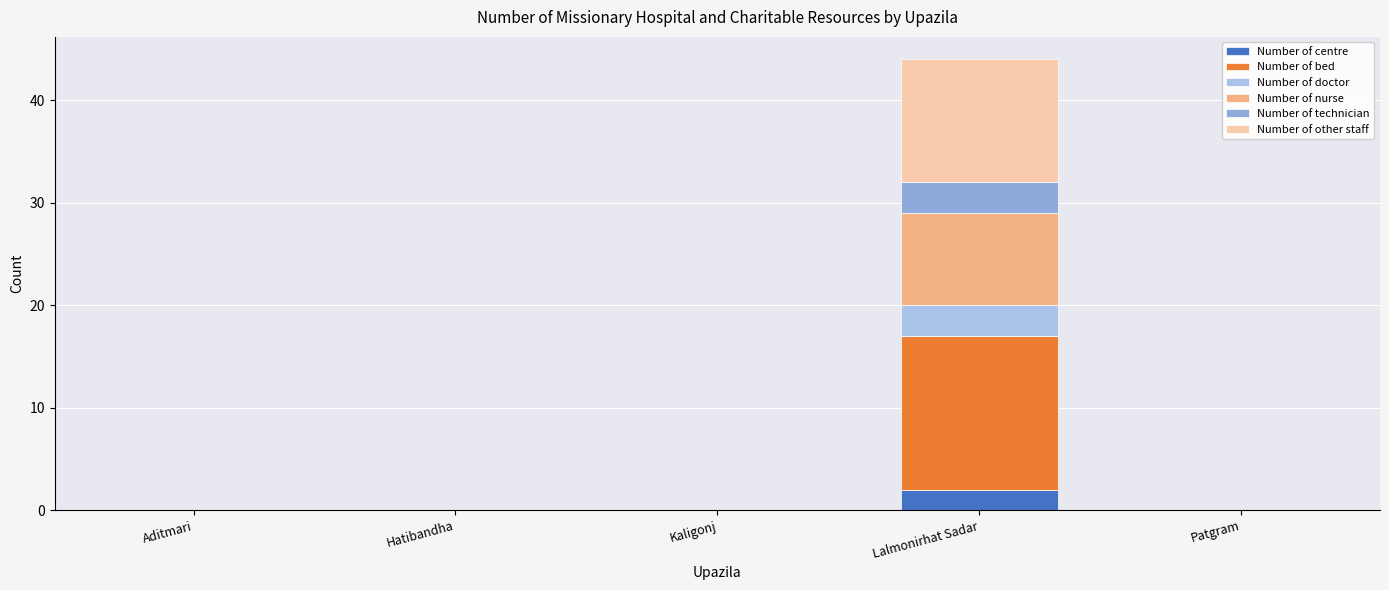

Are the bars horizontal?

No